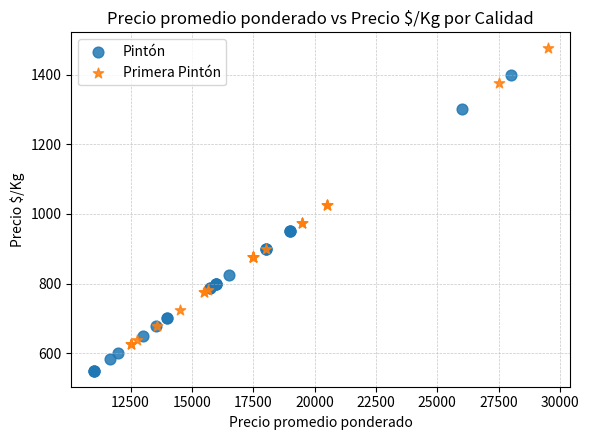

Which series reaches the minimum Y coordinate?

Pintón